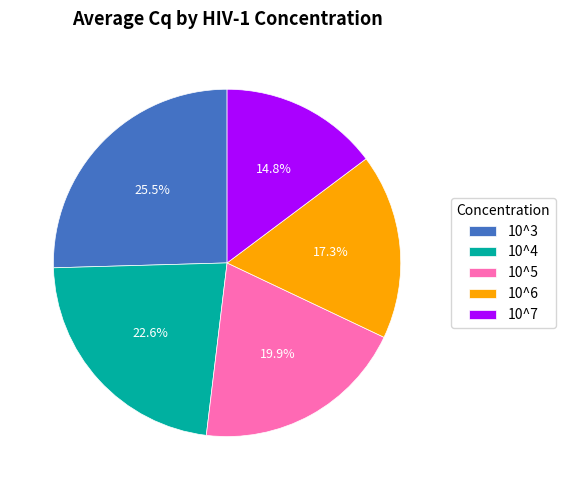

What is the total percentage of 10^4 and 10^7?

37.4%